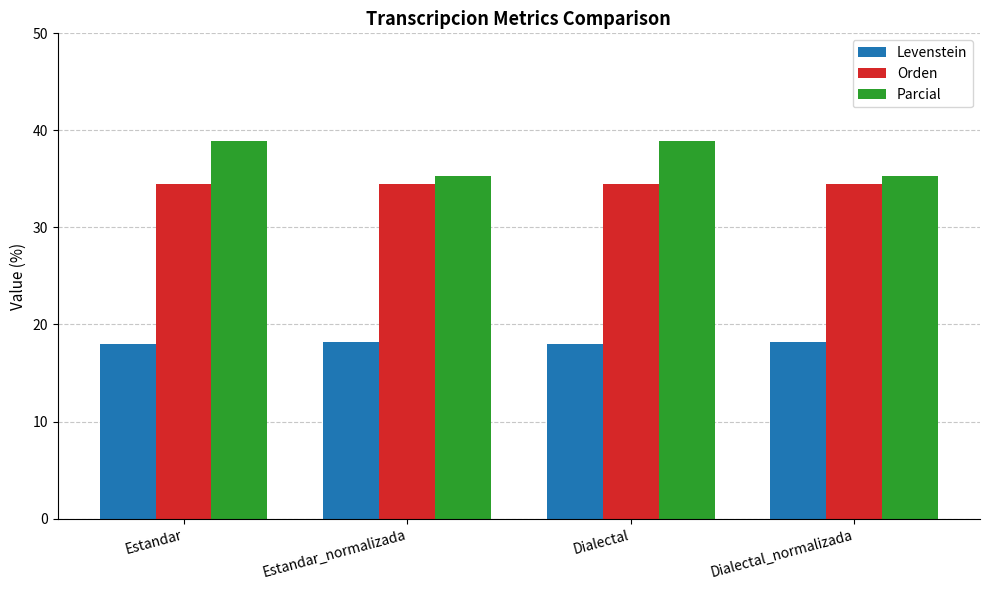

What is the total value across all series at Dialectal_normalizada?

88.0